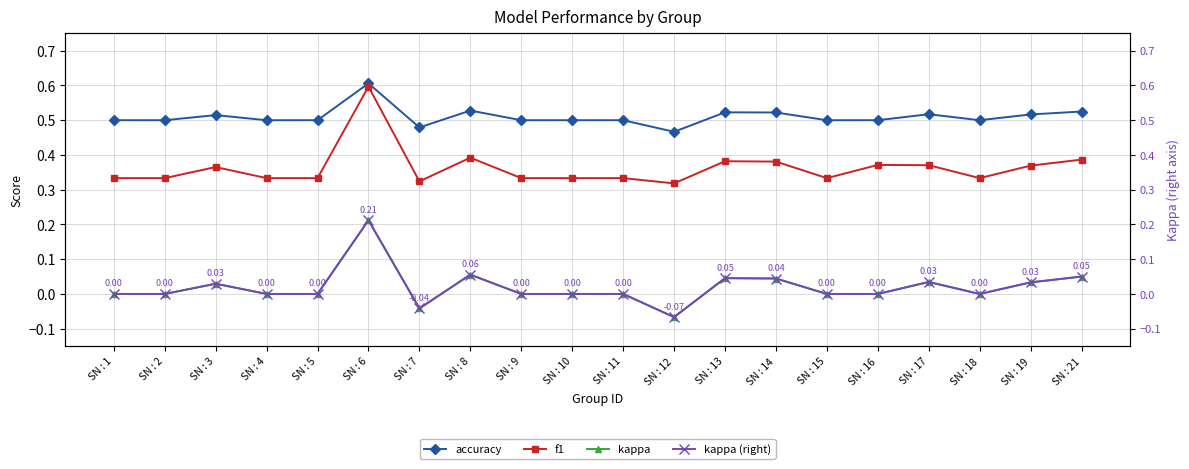

What is the value of the accuracy point at the 10th from the left?

0.5